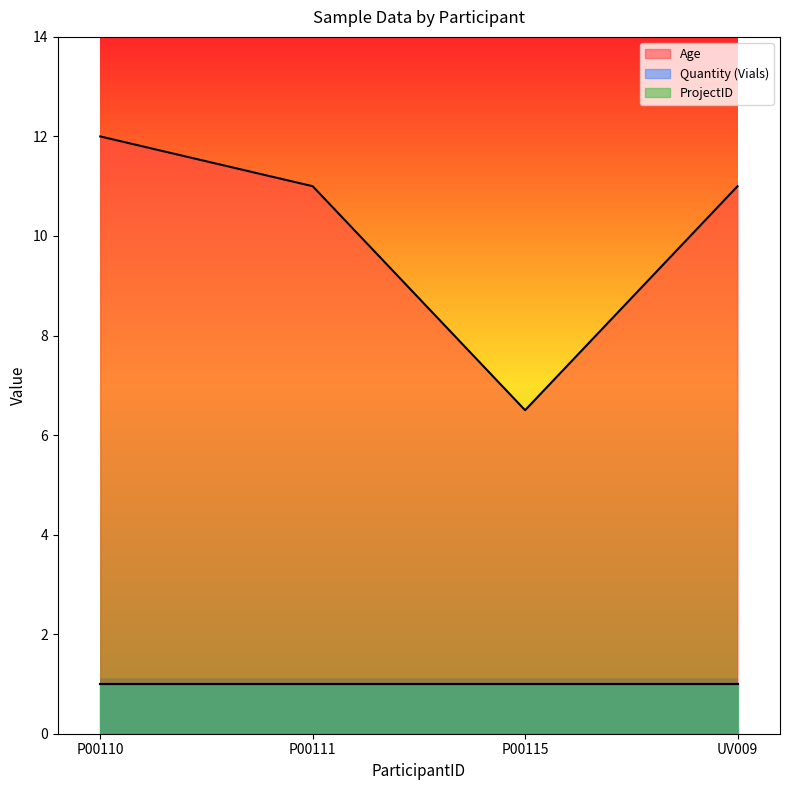

Between P00110 and P00115, which series saw the biggest shift?

Age